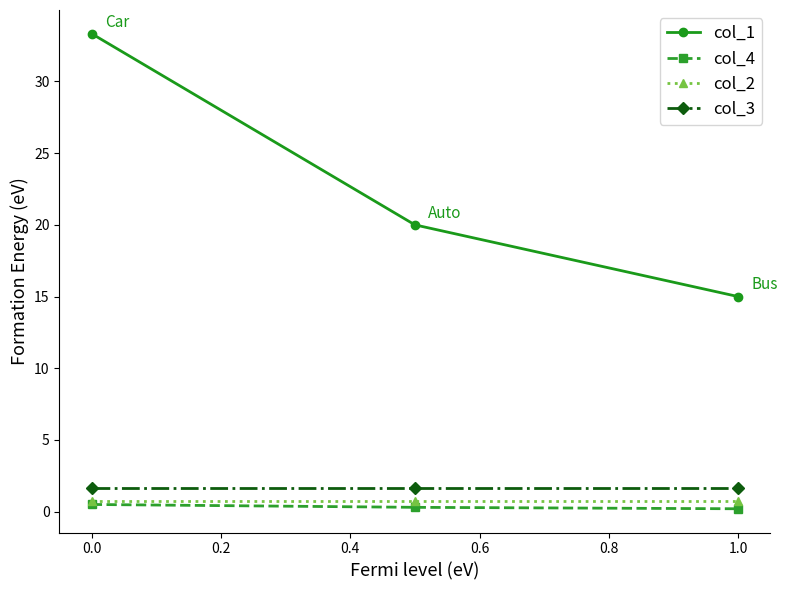

What is the highest value of the col_1 series?

33.3